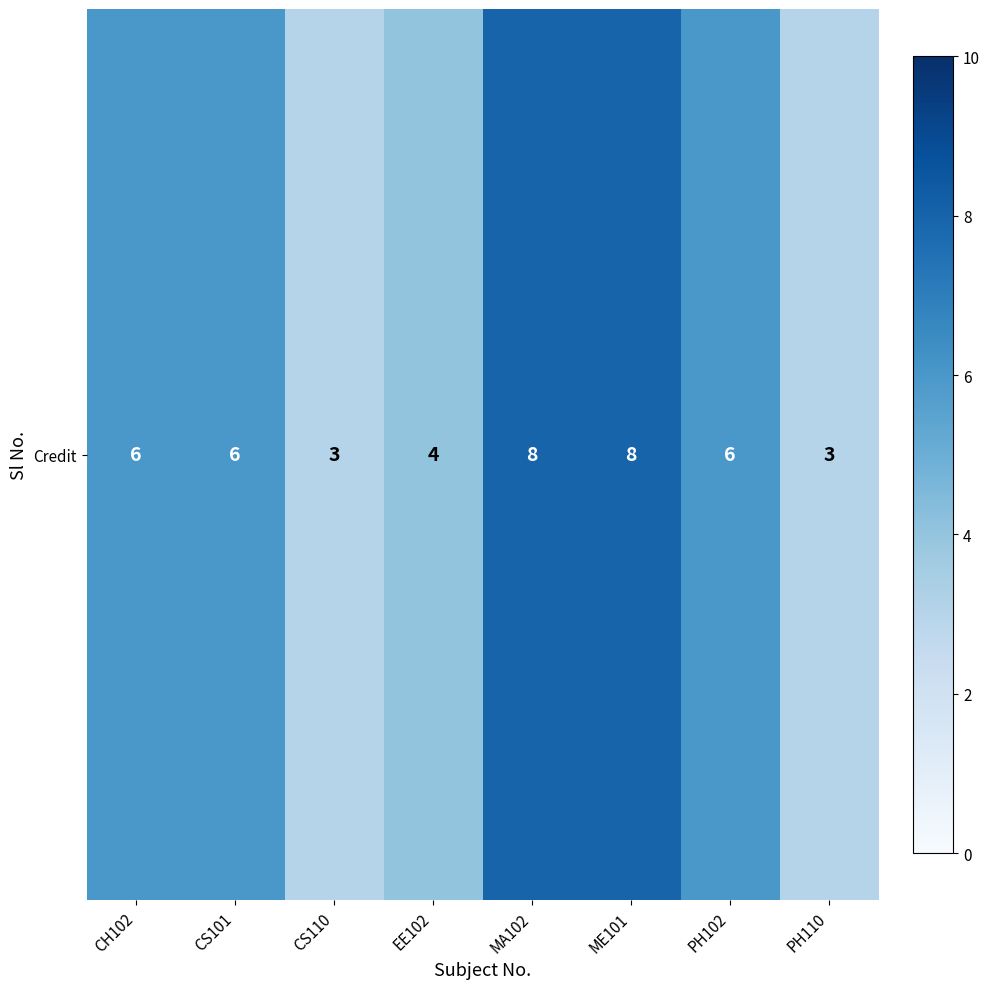

List the labels in order of value, smallest first.

CS110, PH110, EE102, CH102, CS101, PH102, MA102, ME101